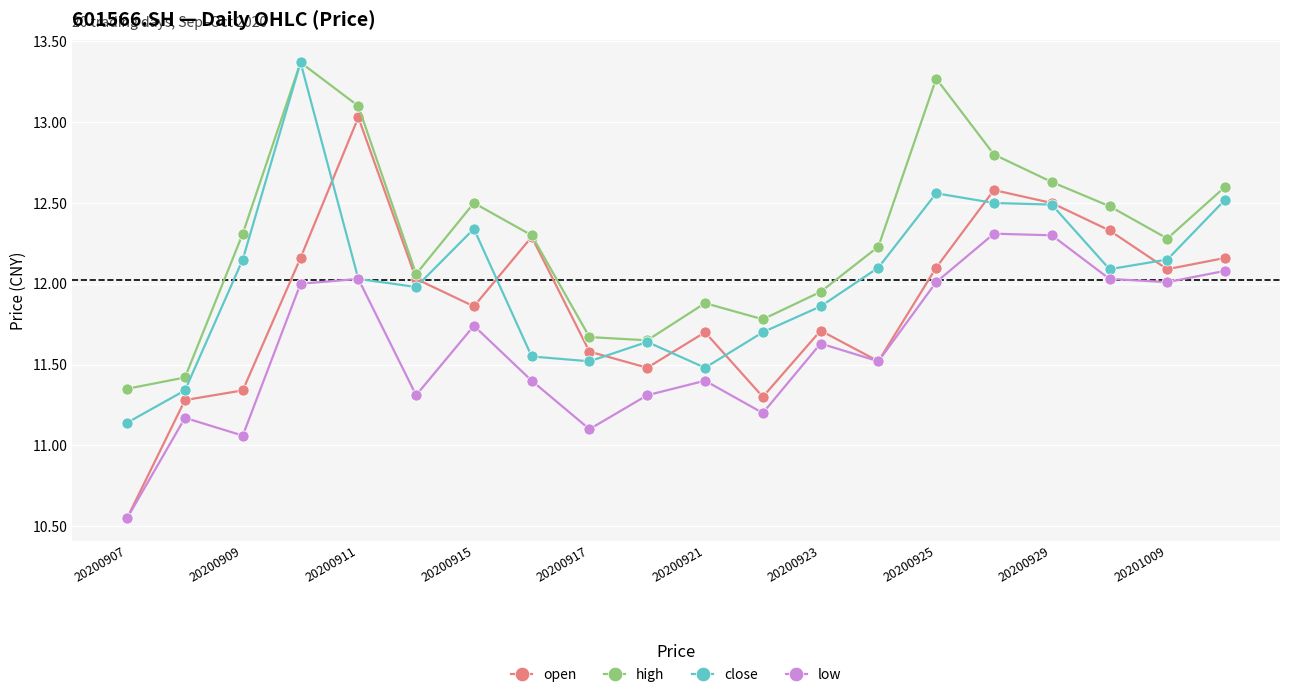

At how many categories does at least one series exceed 11?

20